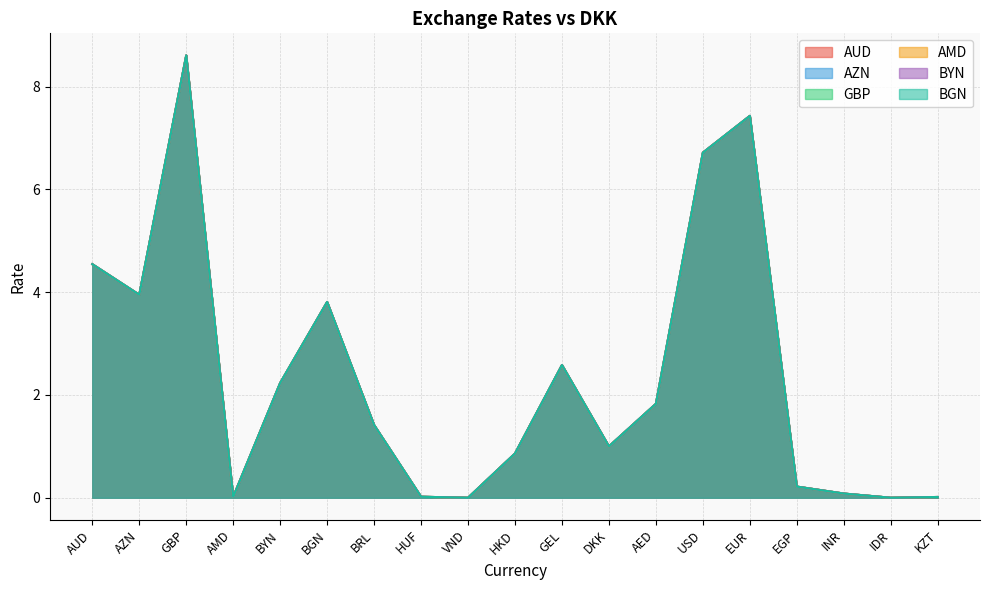

What is the label of the 13th point from the left?

AED